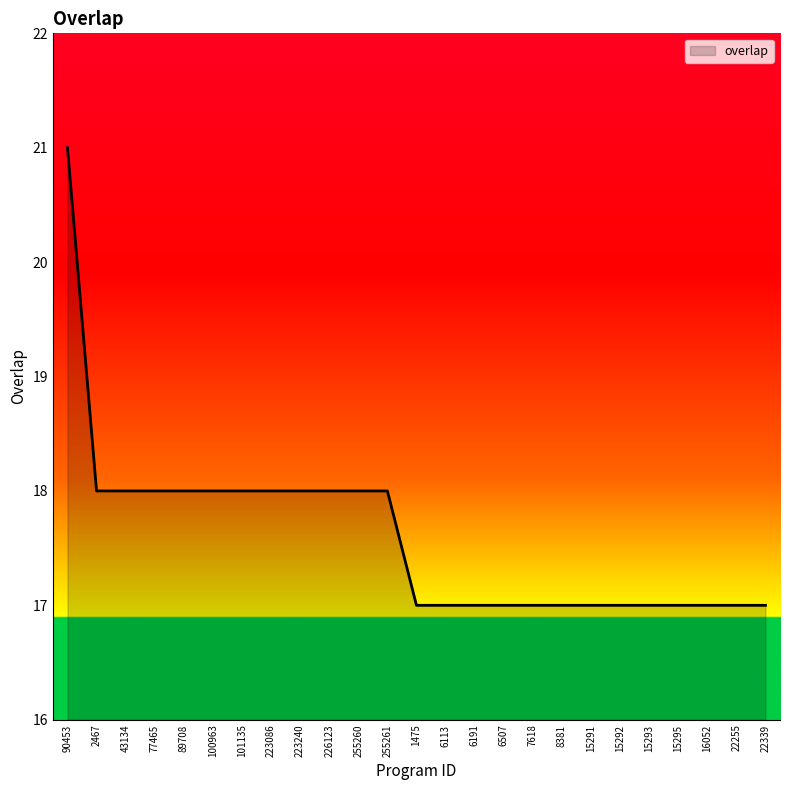

What is the sum of all values?

440